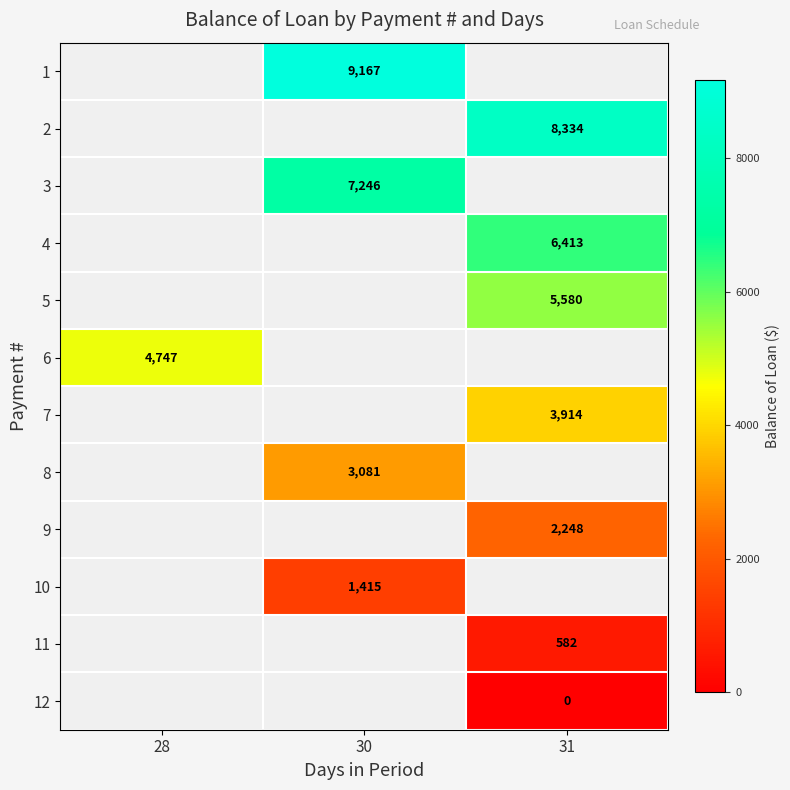

The value of 6 at 28 is 4747. True or false?

True